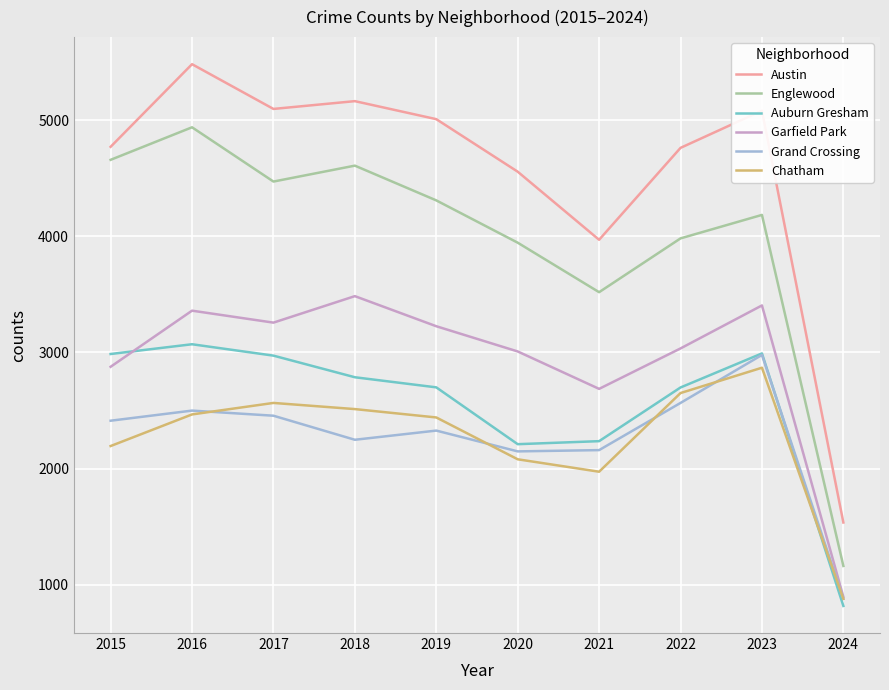

True or false: Auburn Gresham and Austin cross at least once.

False